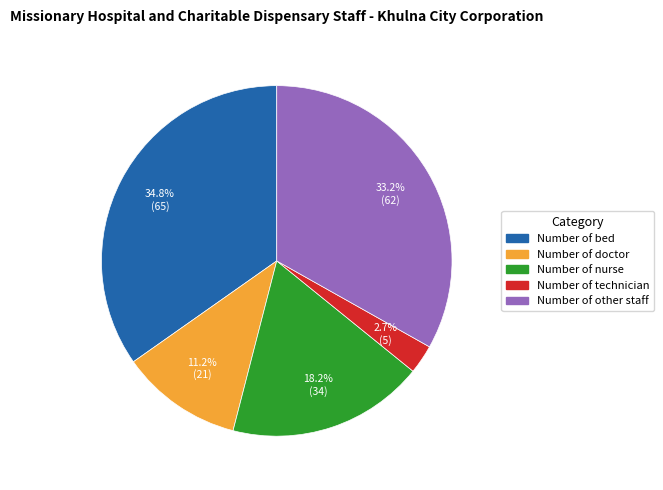

Count the number of slices in the pie.

5